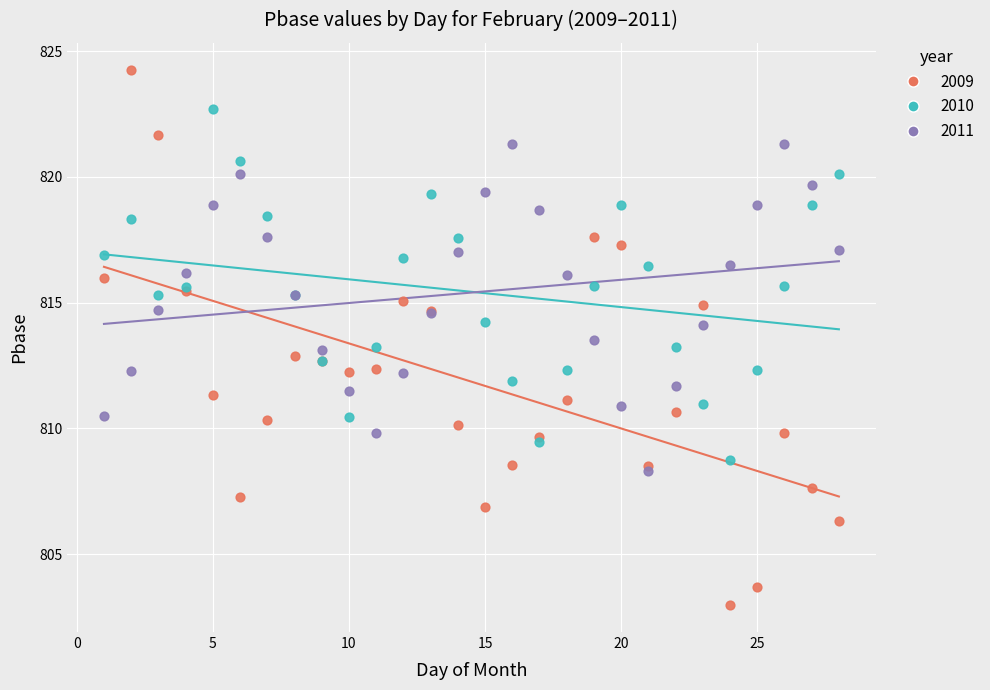

Which series contains the lowest Y value?

2009